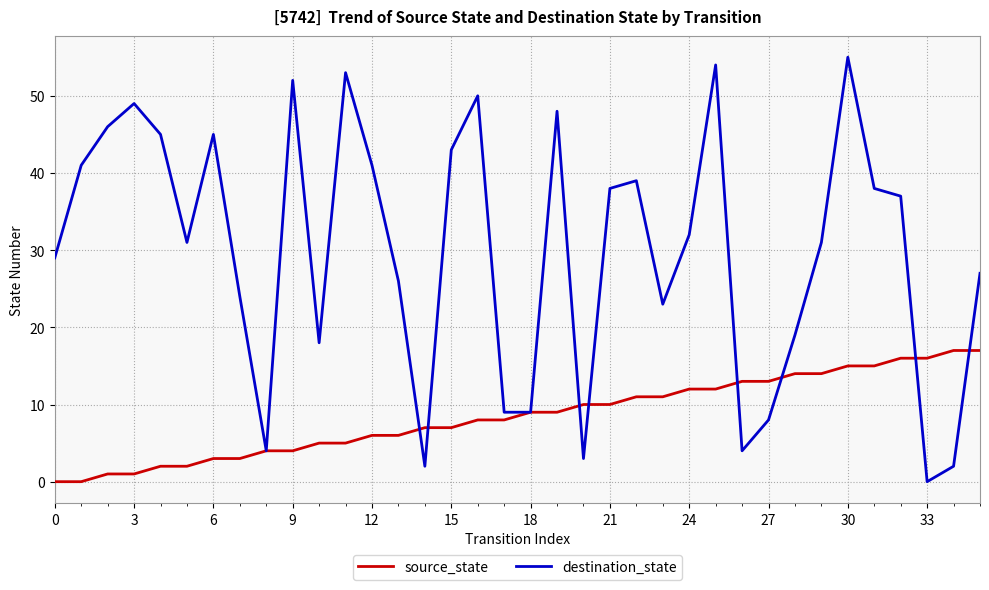

Rank the series by their average value, from highest to lowest.

destination_state, source_state